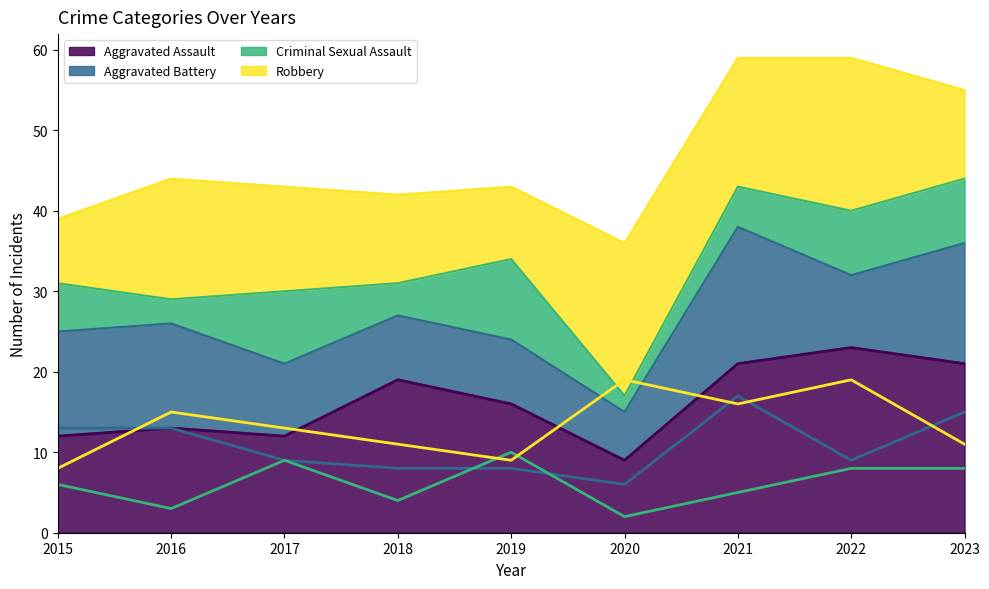

What value does the Aggravated Battery series have at 2015?

13